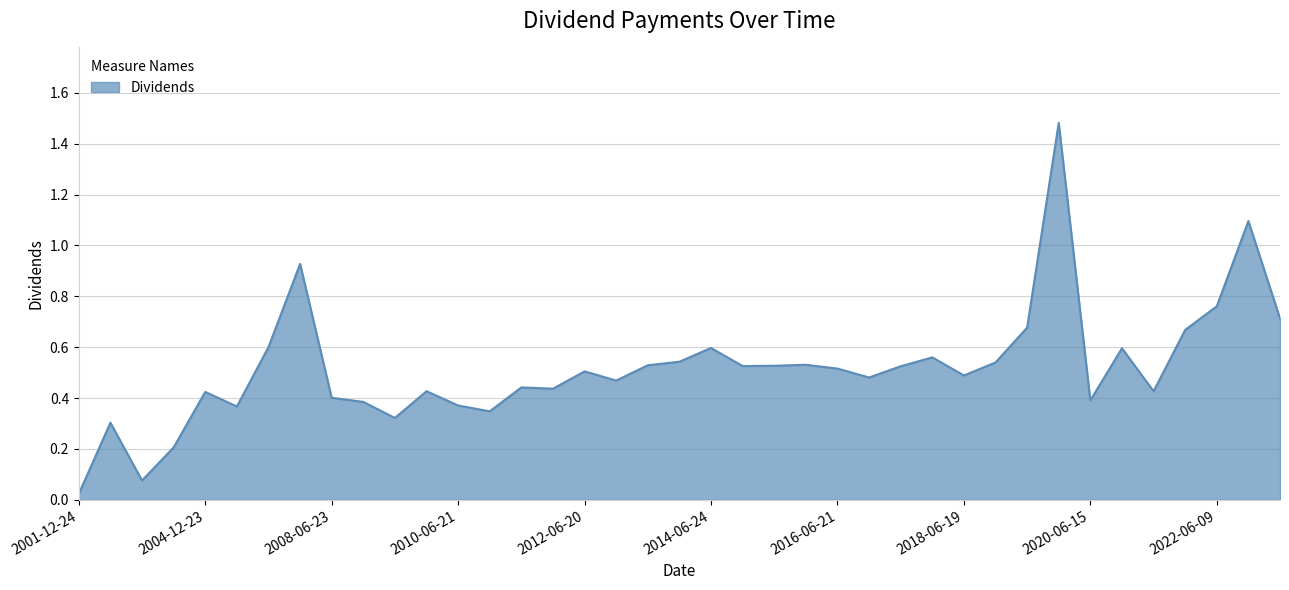

What is the maximum value shown in the chart?

1.5